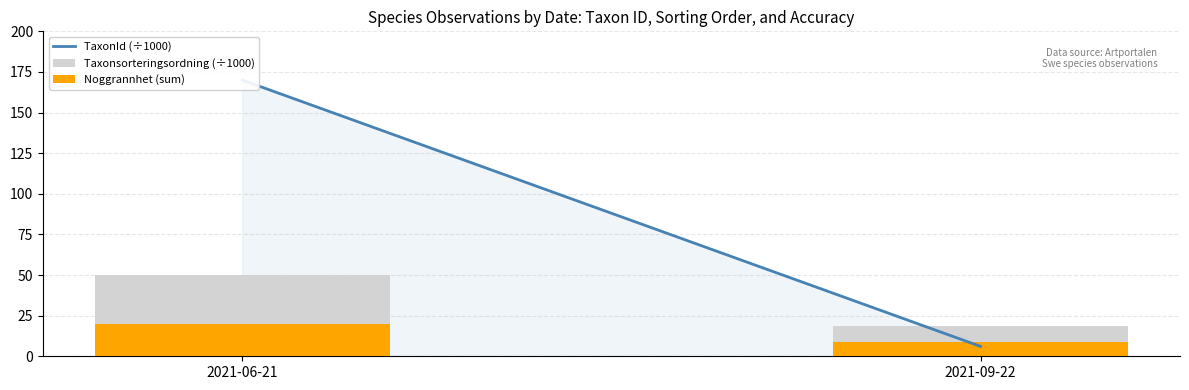

At which category is the sum across all series the highest?

2021-06-21